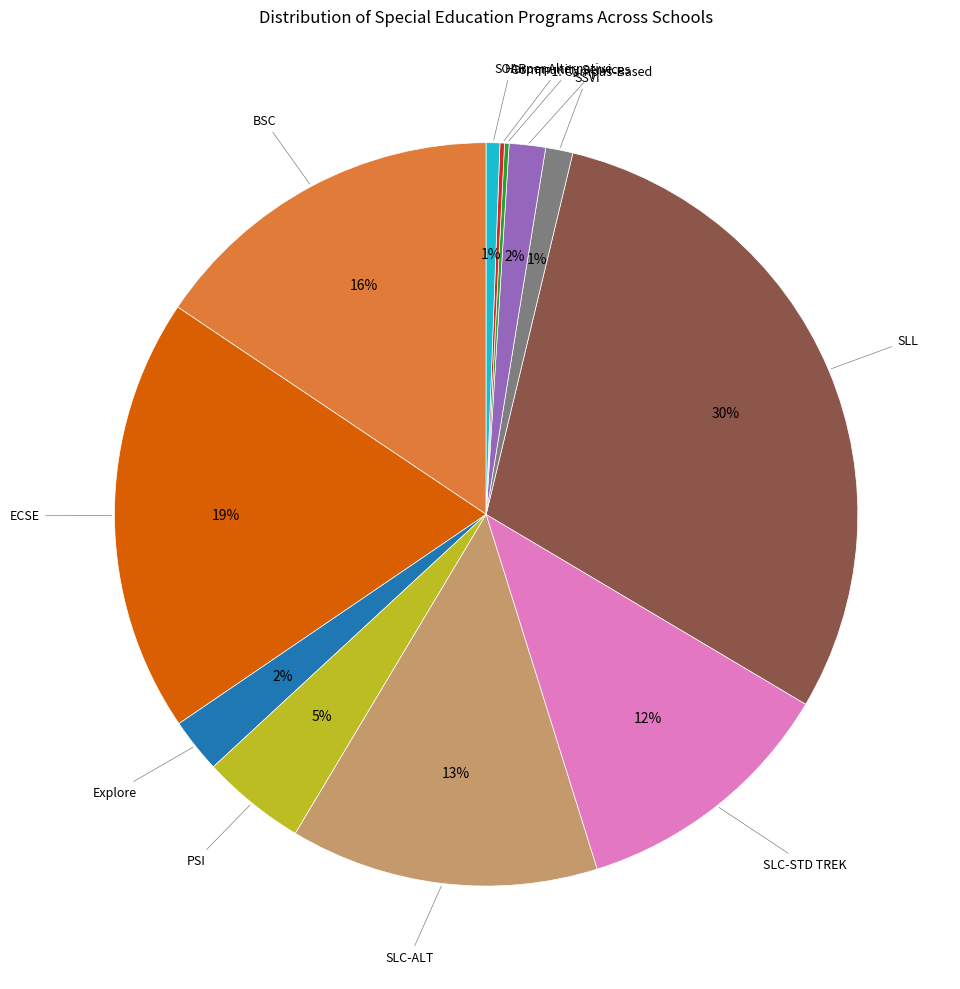

Is there any slice that represents more than half of the pie?

No